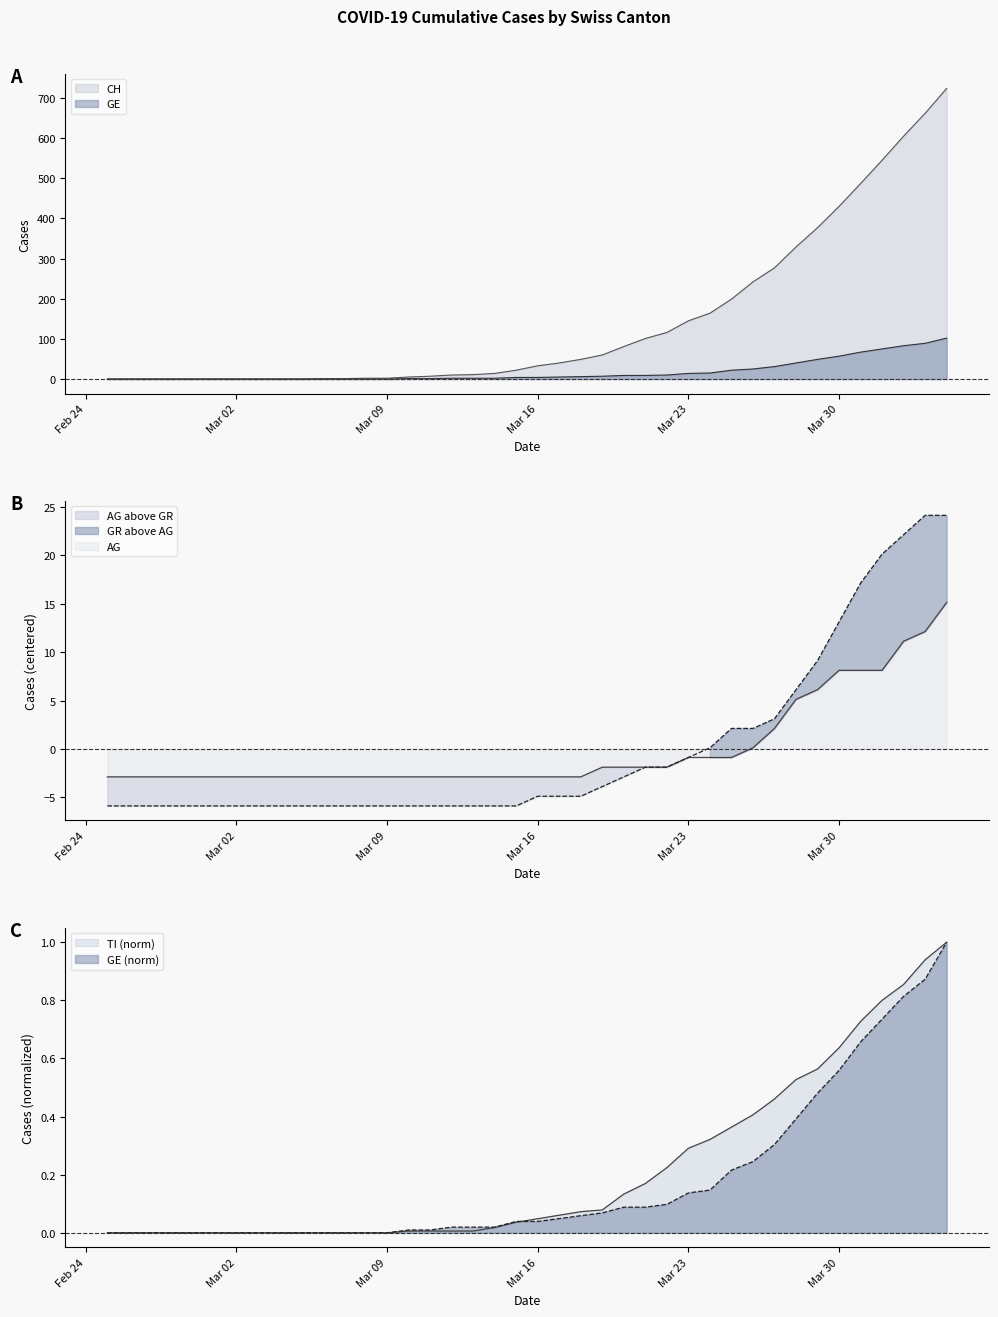

Which series has the largest range (max minus min)?

CH